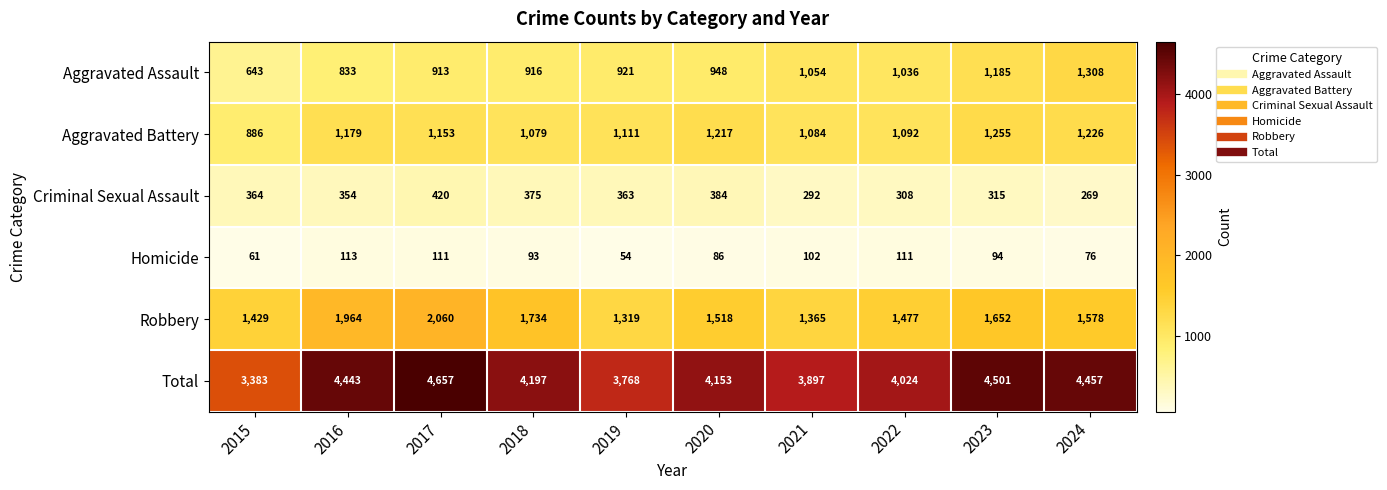

Which category has the lowest value across all series?

2019